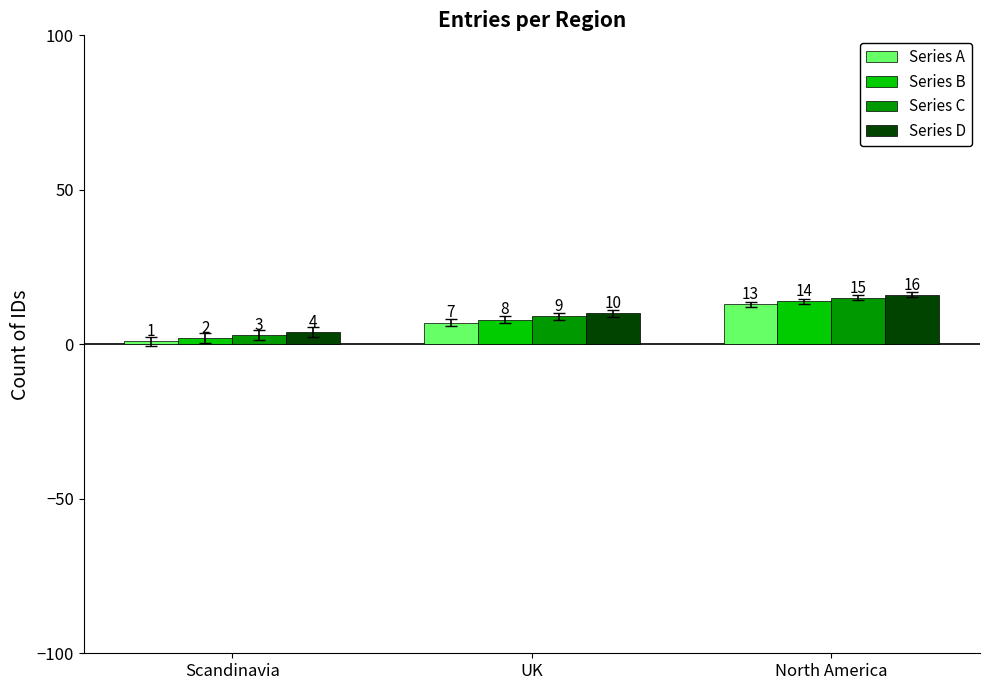

What value does the Series D series have at UK, to the nearest 10?

10